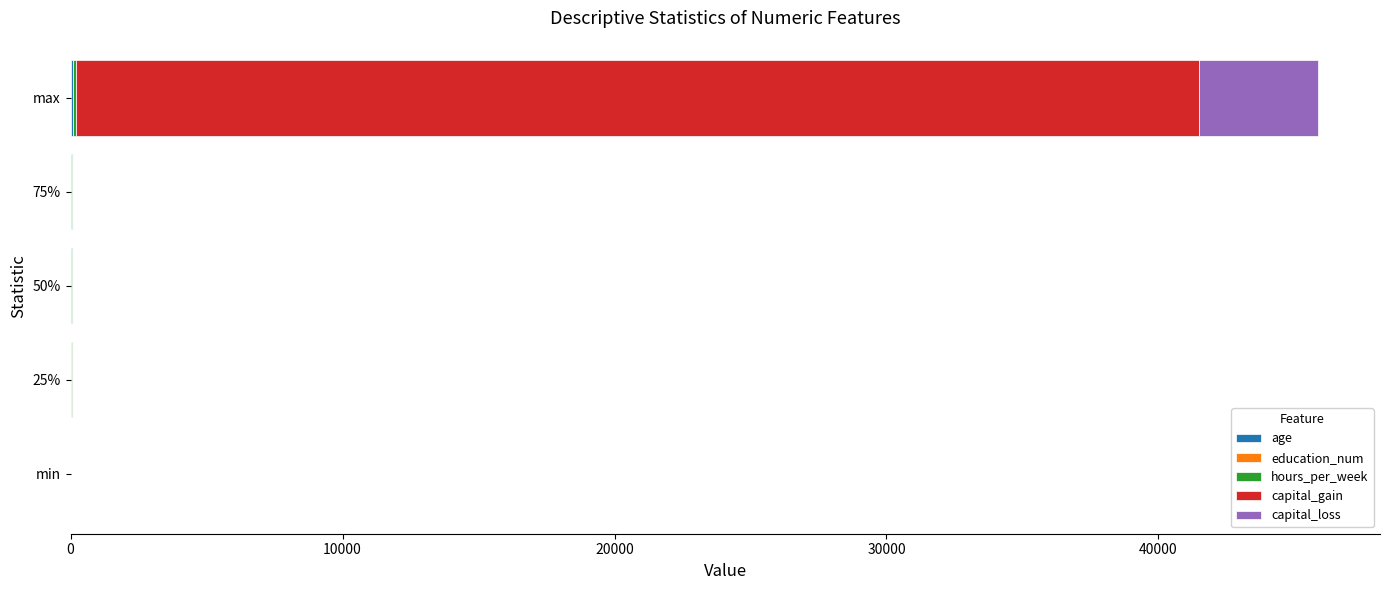

At which category is the sum across all series the highest?

max